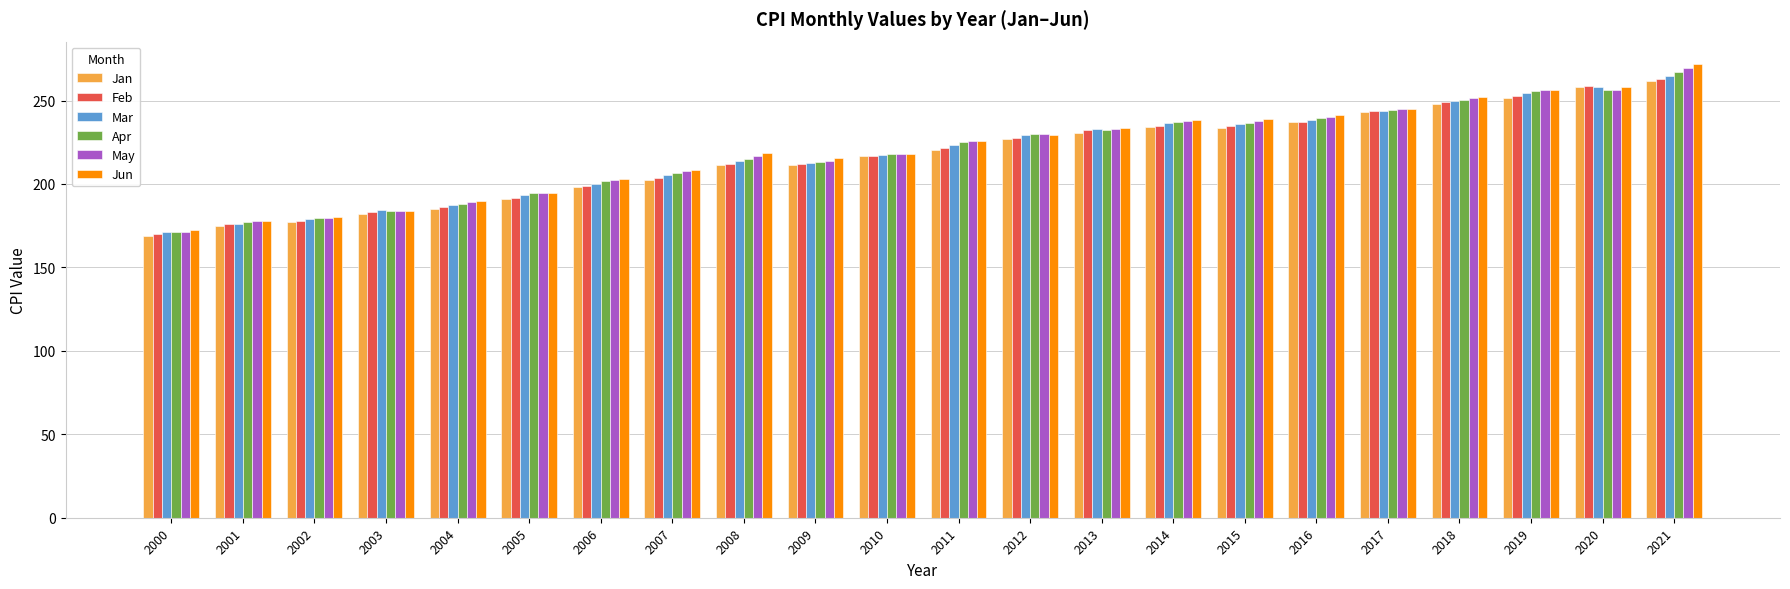

Is it true that Mar equals 212.7 at 2009?

True